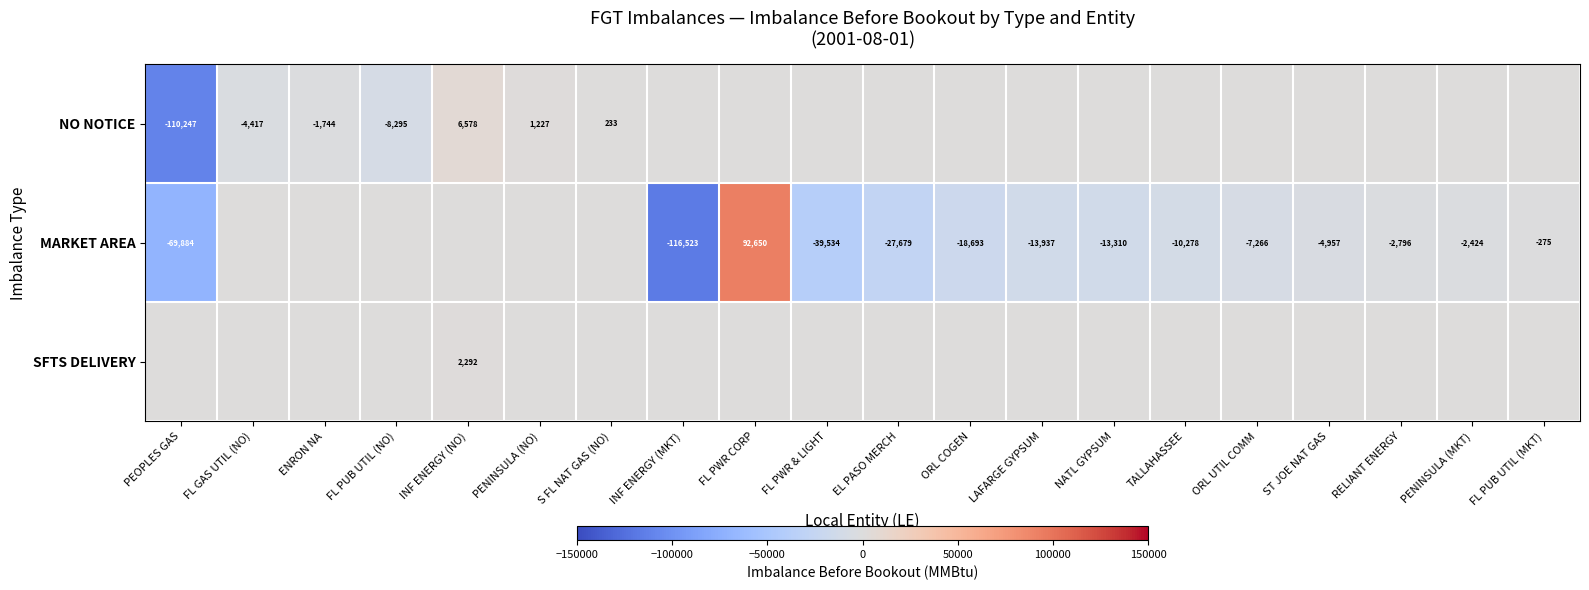

At how many categories does at least one series exceed -9496?

20